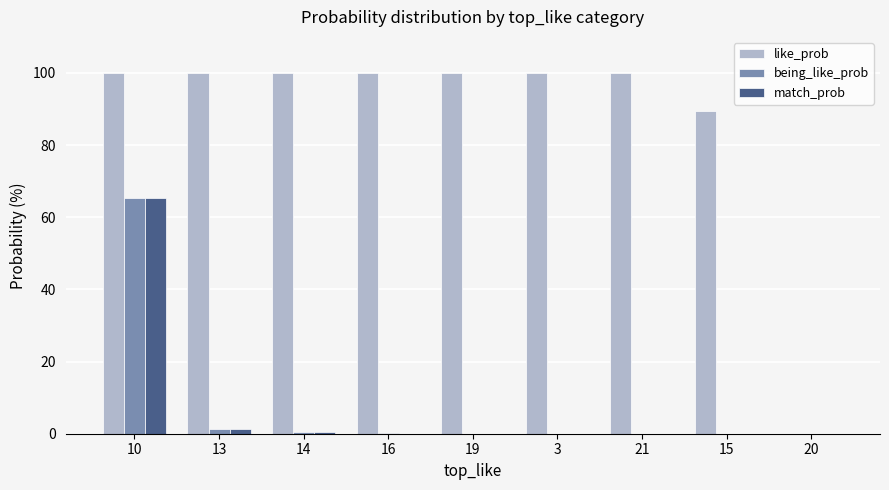

What is the sum of all like_prob values?

789.5